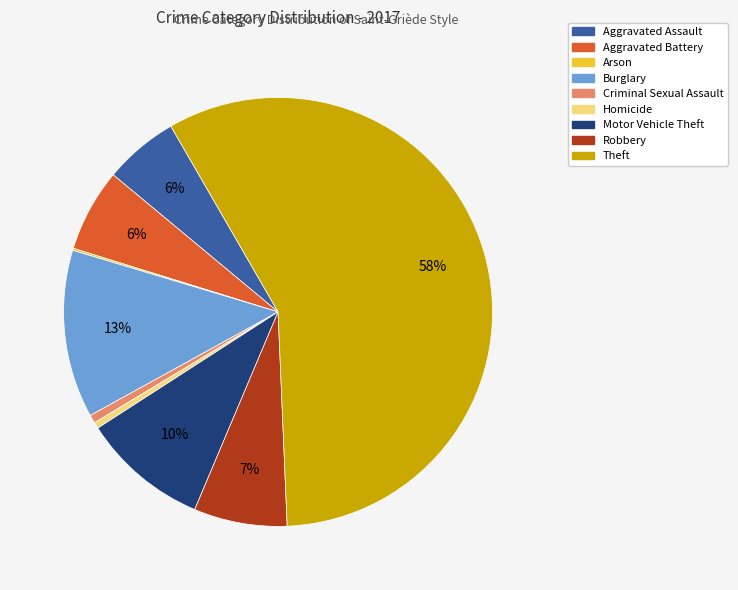

Is the sum of Aggravated Assault and Aggravated Battery greater than half?

No